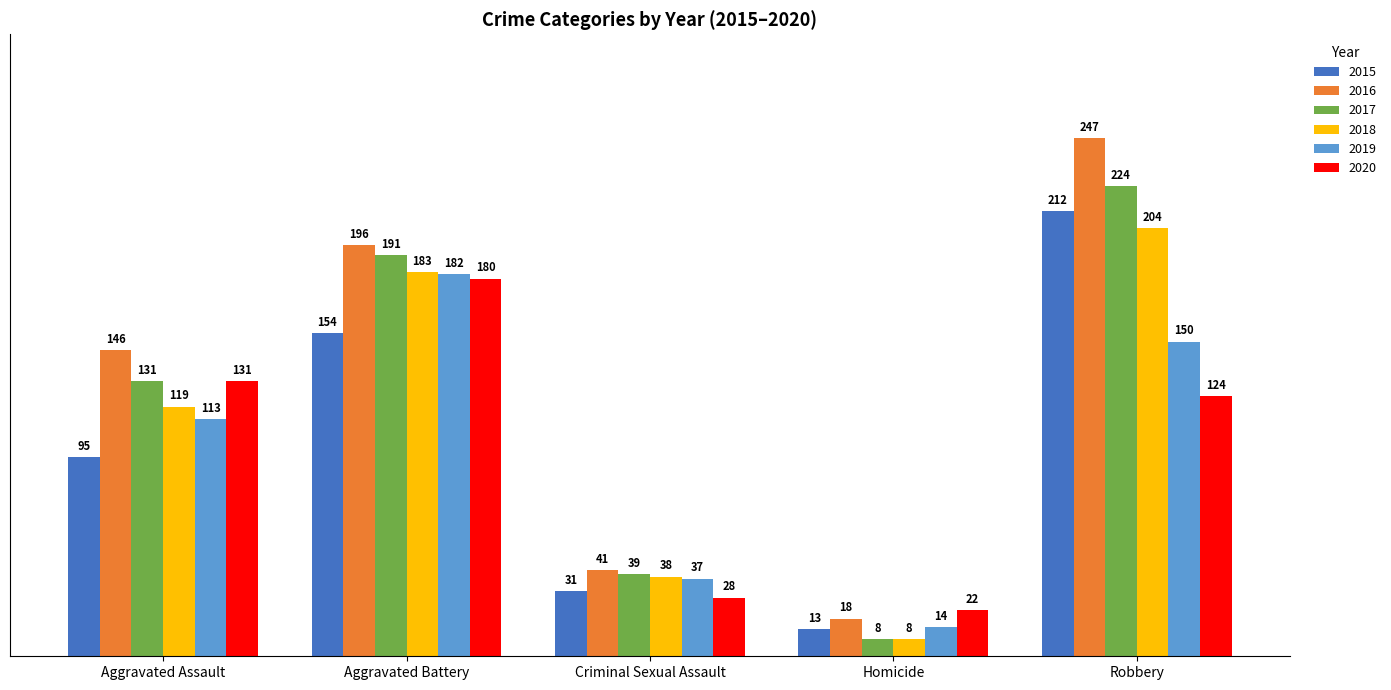

Does the chart contain any negative values?

No